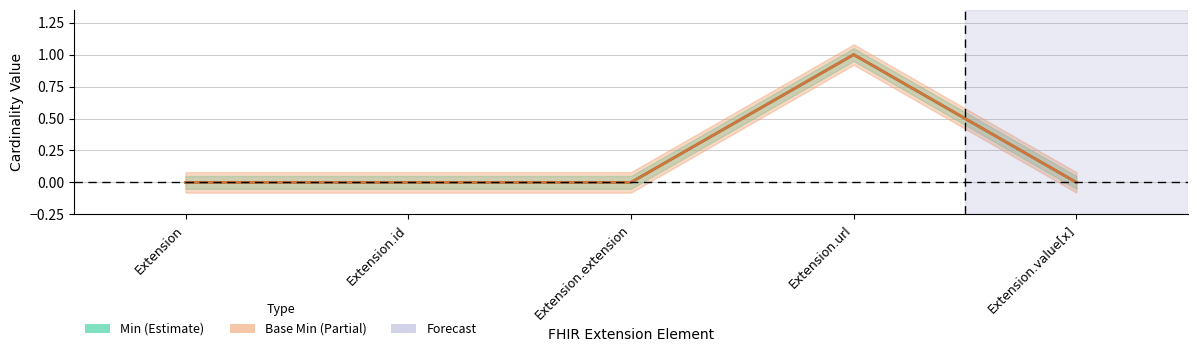

True or false: Min and Base Min cross at least once.

False